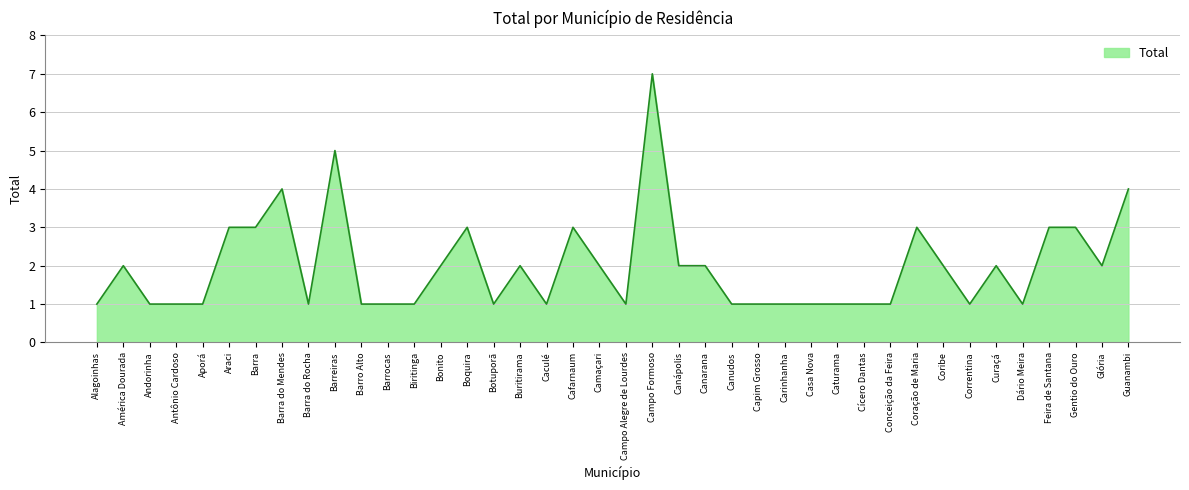

Does the chart have visible grid lines?

Yes